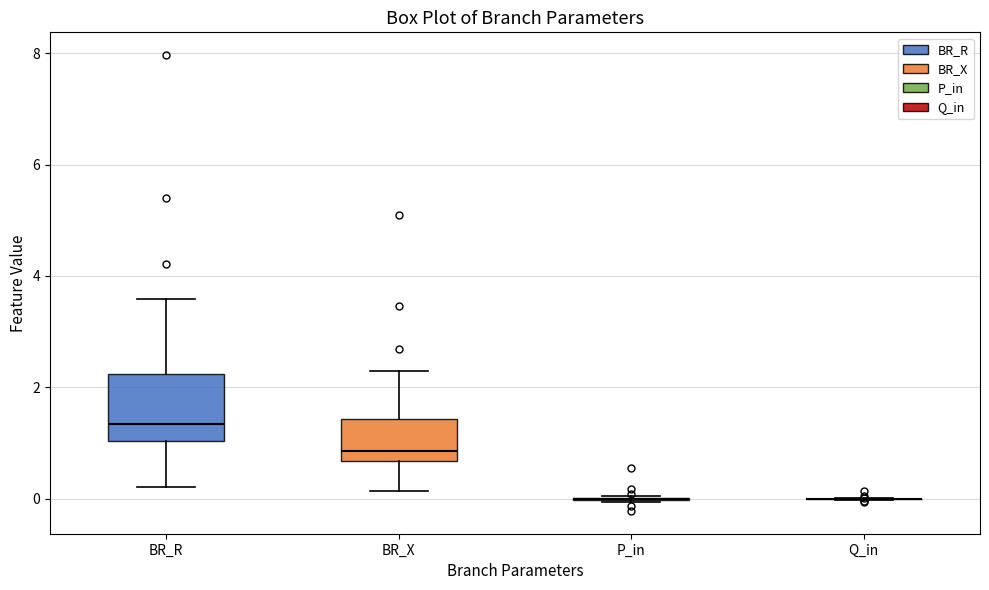

Which box is the tallest, from its lower edge to its upper edge?

BR_R